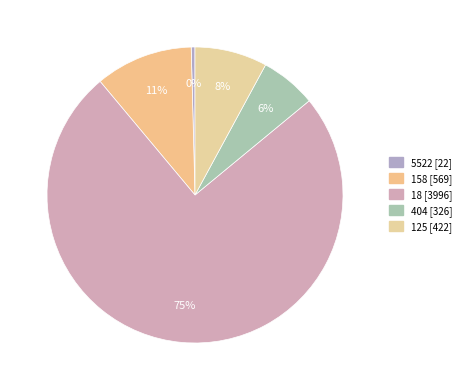

Count the number of slices in the pie.

5